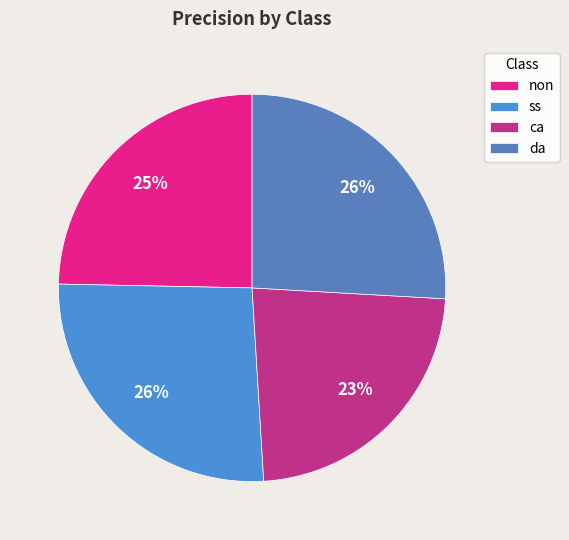

What percentage do ss and ca together represent?

49.4%